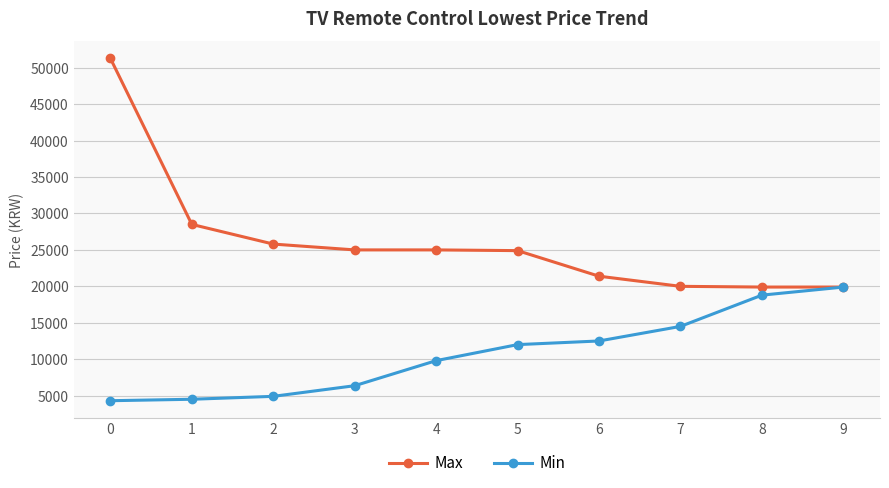

Does the chart display data point markers on the line(s)?

Yes